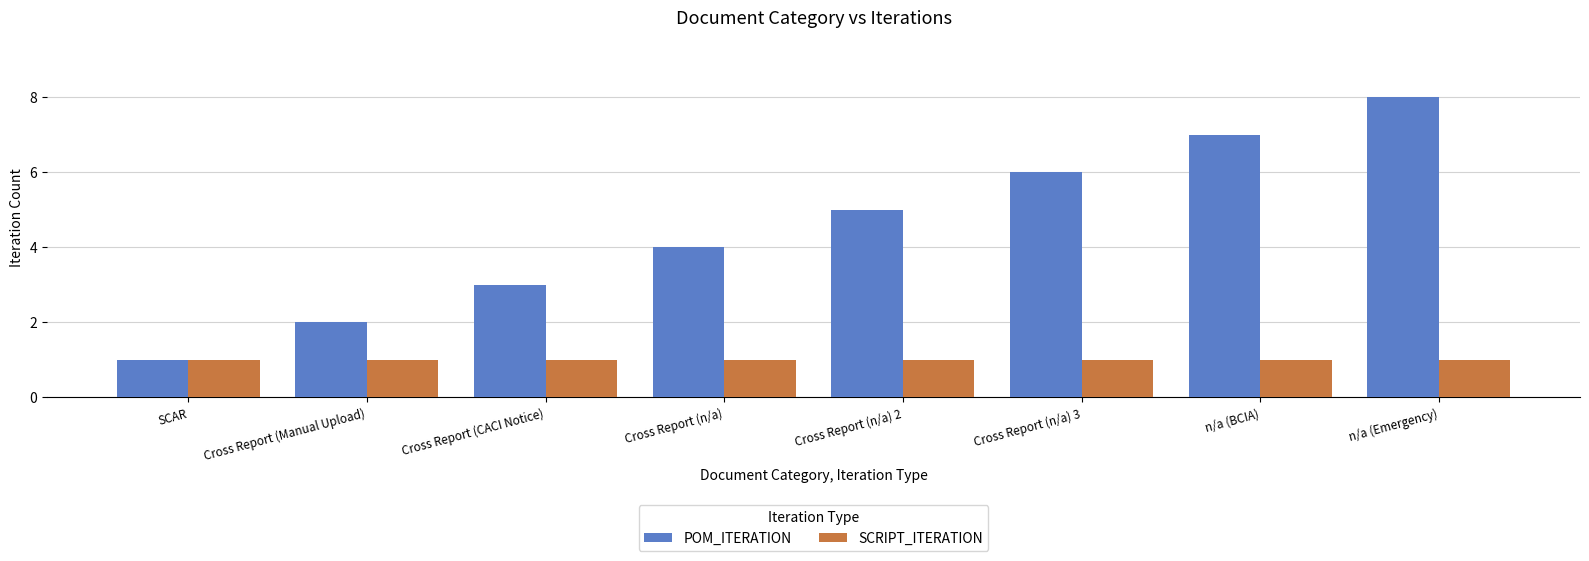

Reading right to left, what are all the values shown in this chart?

POM_ITERATION: n/a (Emergency)=8	n/a (BCIA)=7	Cross Report (n/a) 3=6	Cross Report (n/a) 2=5	Cross Report (n/a)=4	Cross Report (CACI Notice)=3	Cross Report (Manual Upload)=2	SCAR=1
SCRIPT_ITERATION: n/a (Emergency)=1	n/a (BCIA)=1	Cross Report (n/a) 3=1	Cross Report (n/a) 2=1	Cross Report (n/a)=1	Cross Report (CACI Notice)=1	Cross Report (Manual Upload)=1	SCAR=1